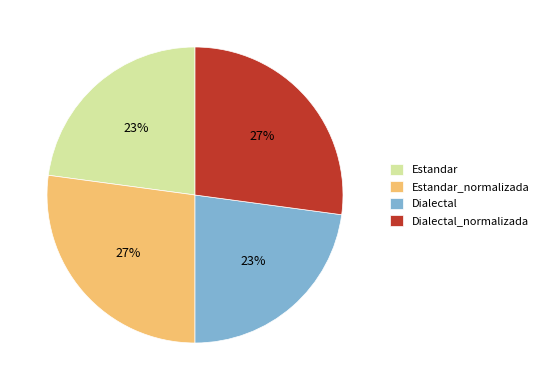

Which has a higher value, Dialectal_normalizada or Estandar?

Dialectal_normalizada